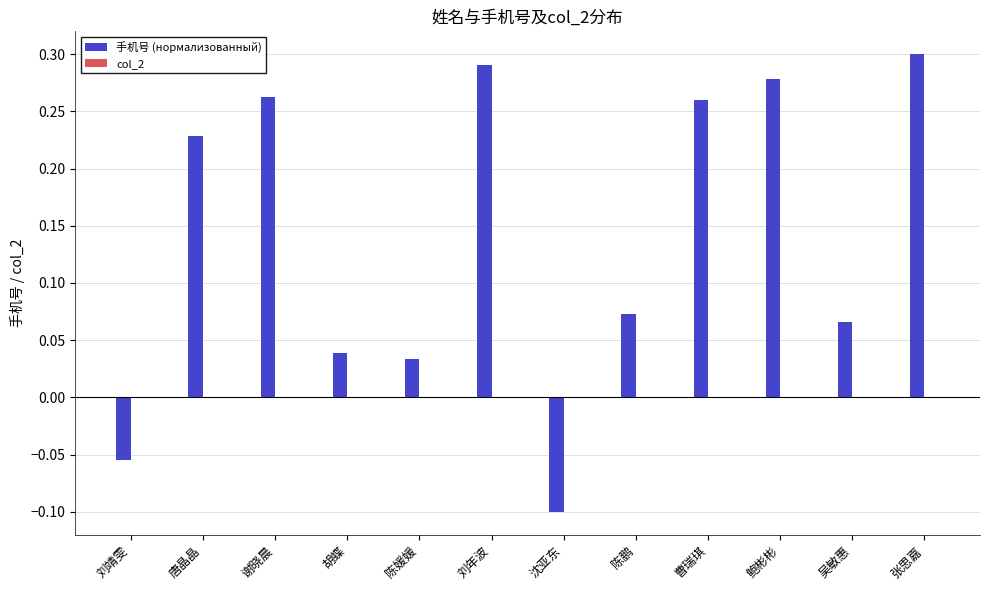

Which has a higher value, 陈鹏 or 谢晓晨?

谢晓晨